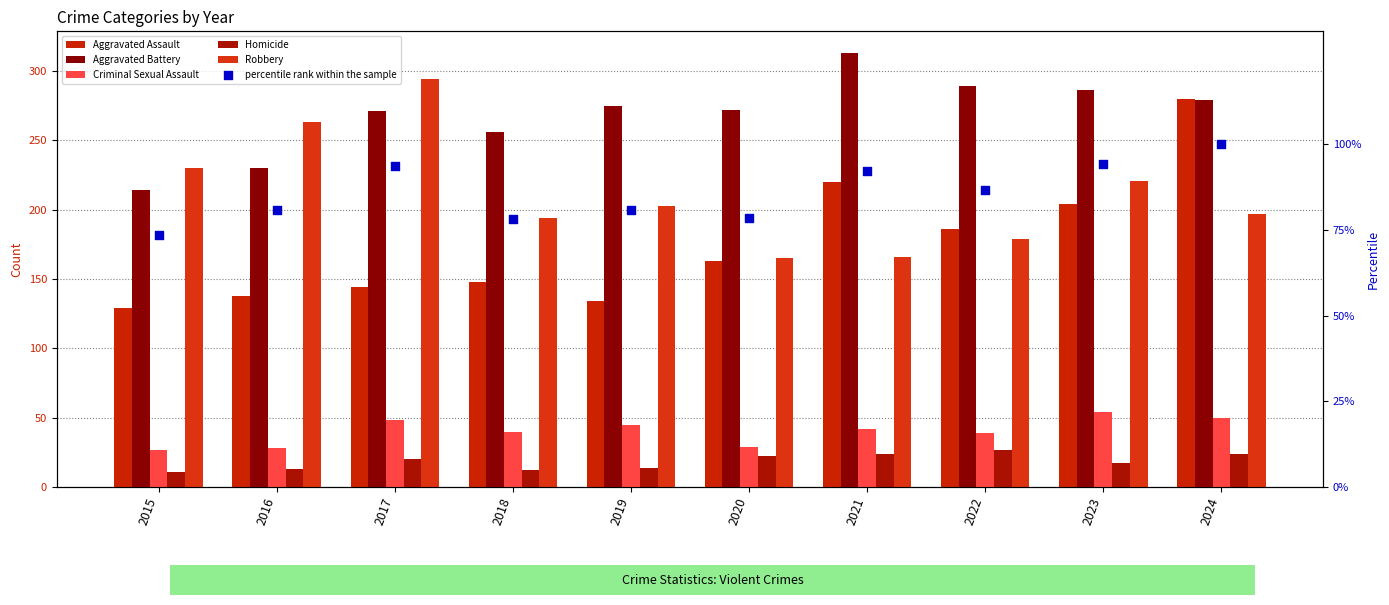

What is the total value across all series at 2023?

876.2